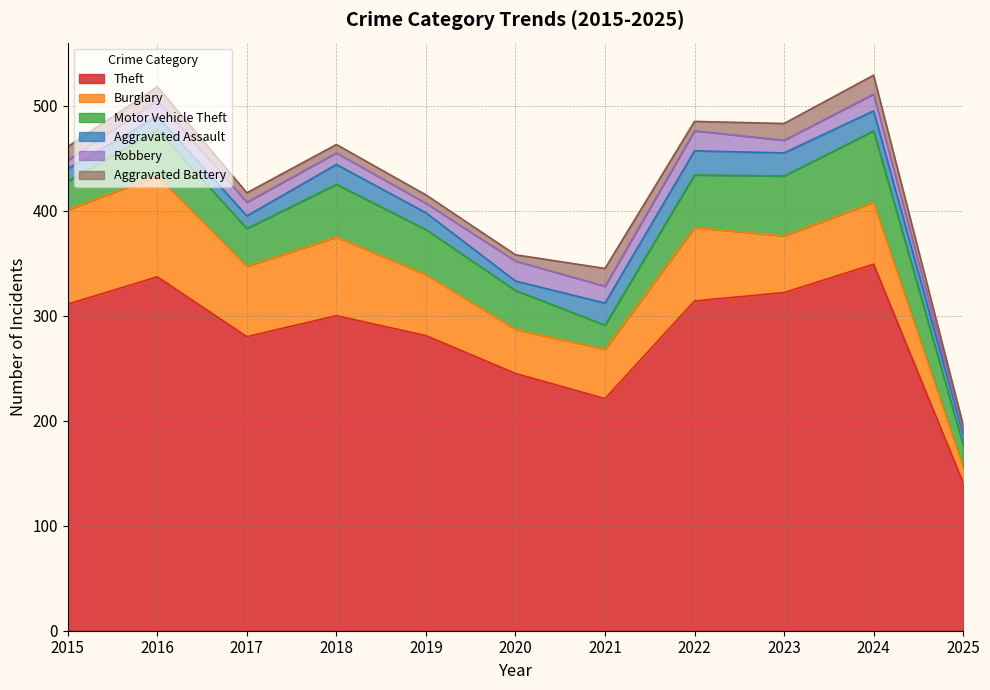

Is it true that Motor Vehicle Theft equals 25 at 2017?

False